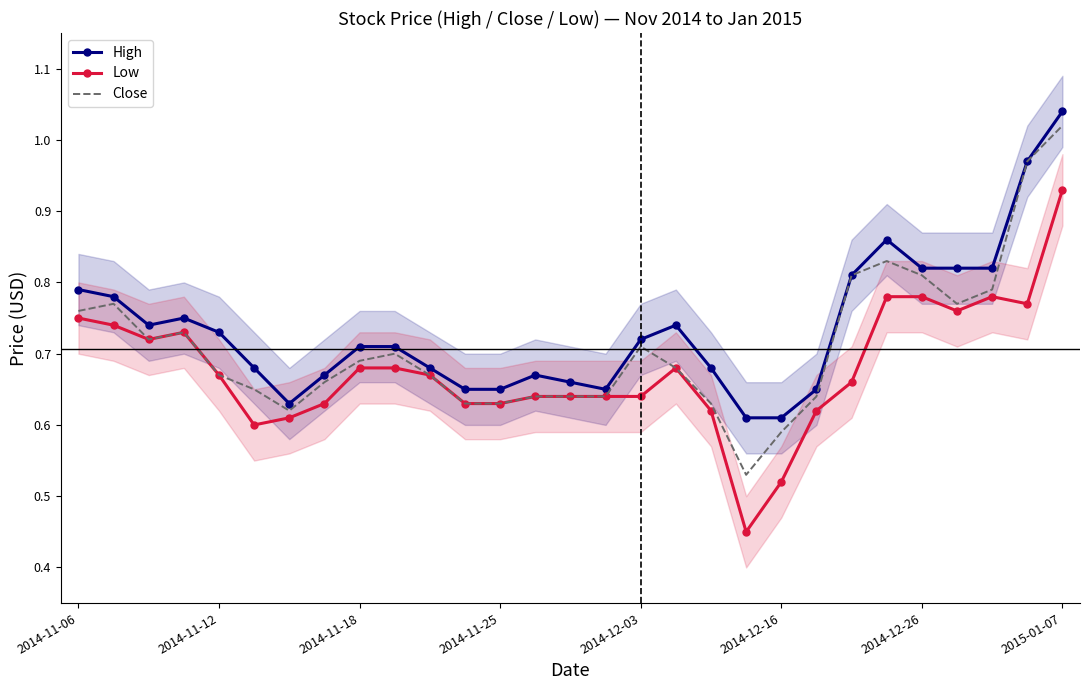

Is it true that Close equals 1.0 at 2014-11-12?

False